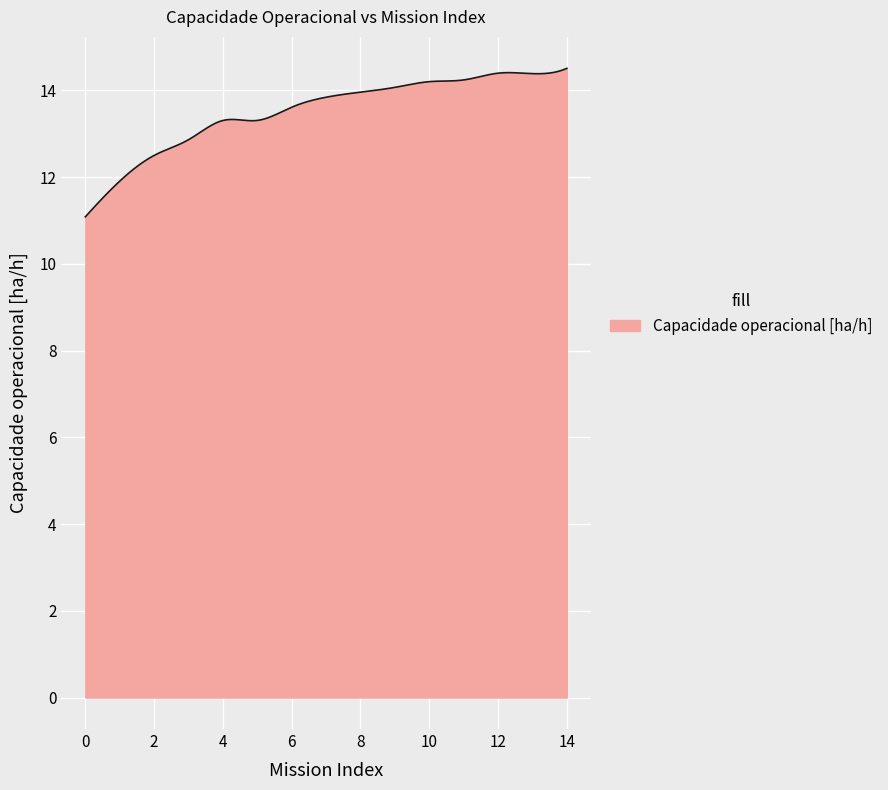

What is the difference between the maximum and minimum values?

3.4